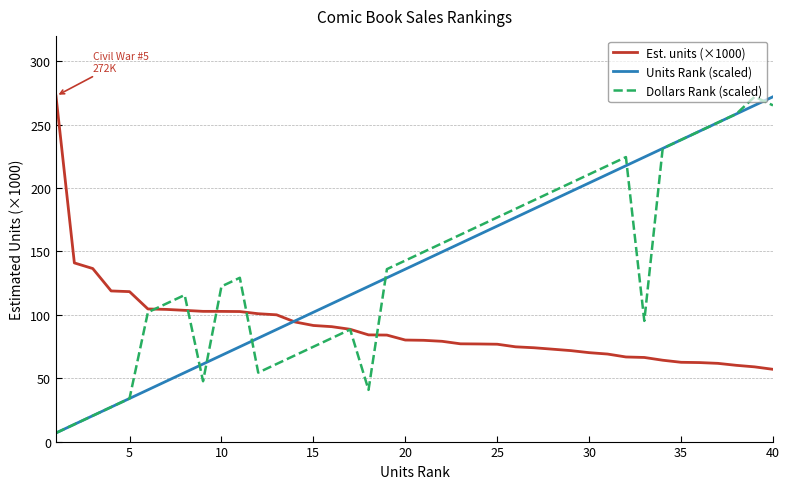

What is the greatest value displayed?

272.6